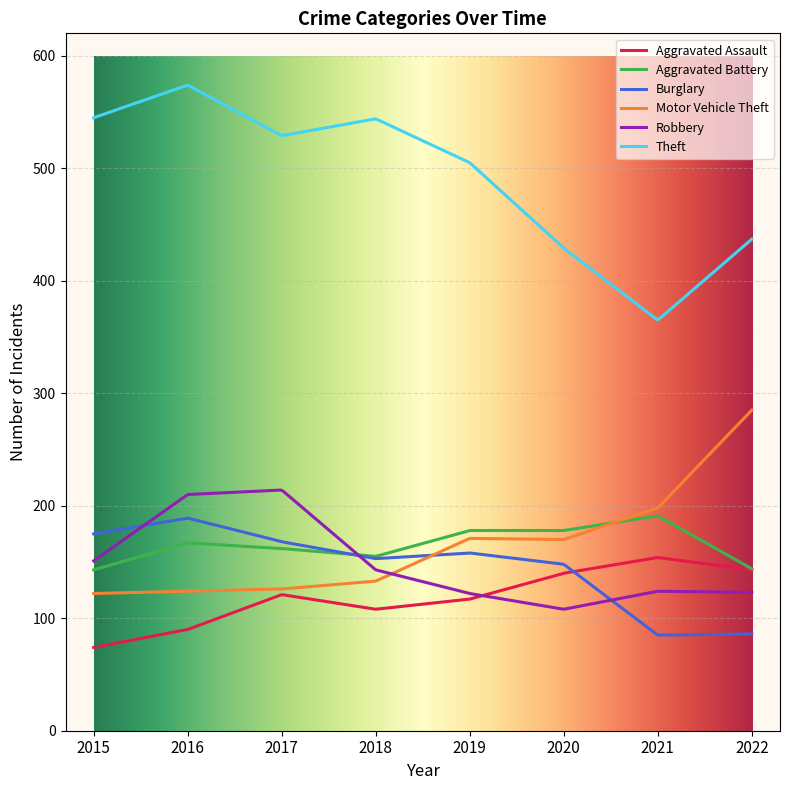

True or false: Theft and Motor Vehicle Theft cross at least once.

False